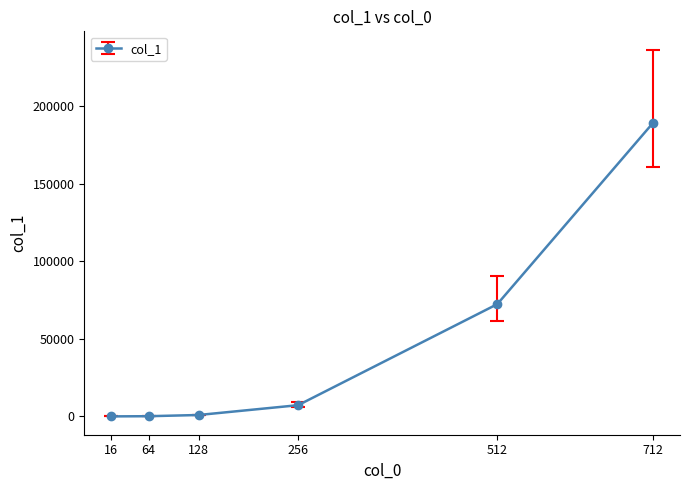

Is it true that the value at 256 is 7225.4?

True